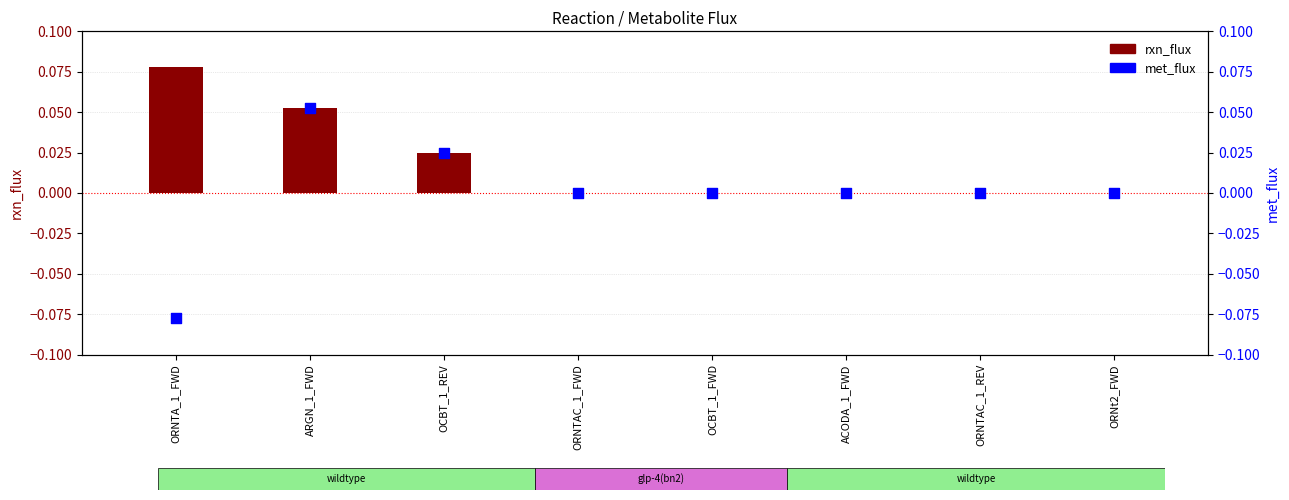

At how many categories does at least one series exceed 0?

3